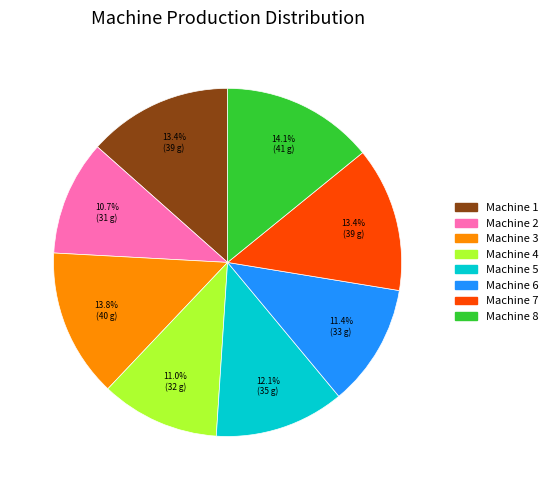

What is the ratio of the value at Machine 7 to the value at Machine 3?

1.0